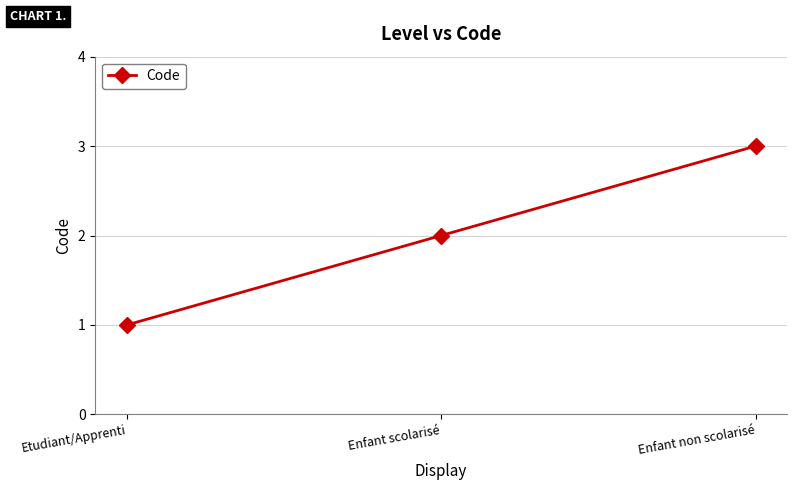

What is the difference between the maximum and minimum values?

2